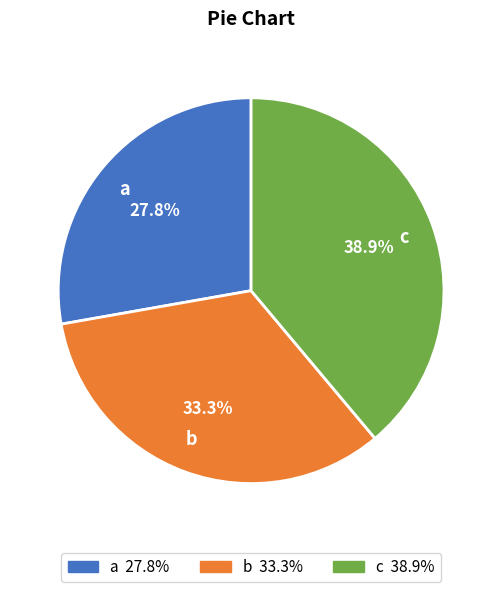

Rank the categories by value from lowest to highest.

a, b, c